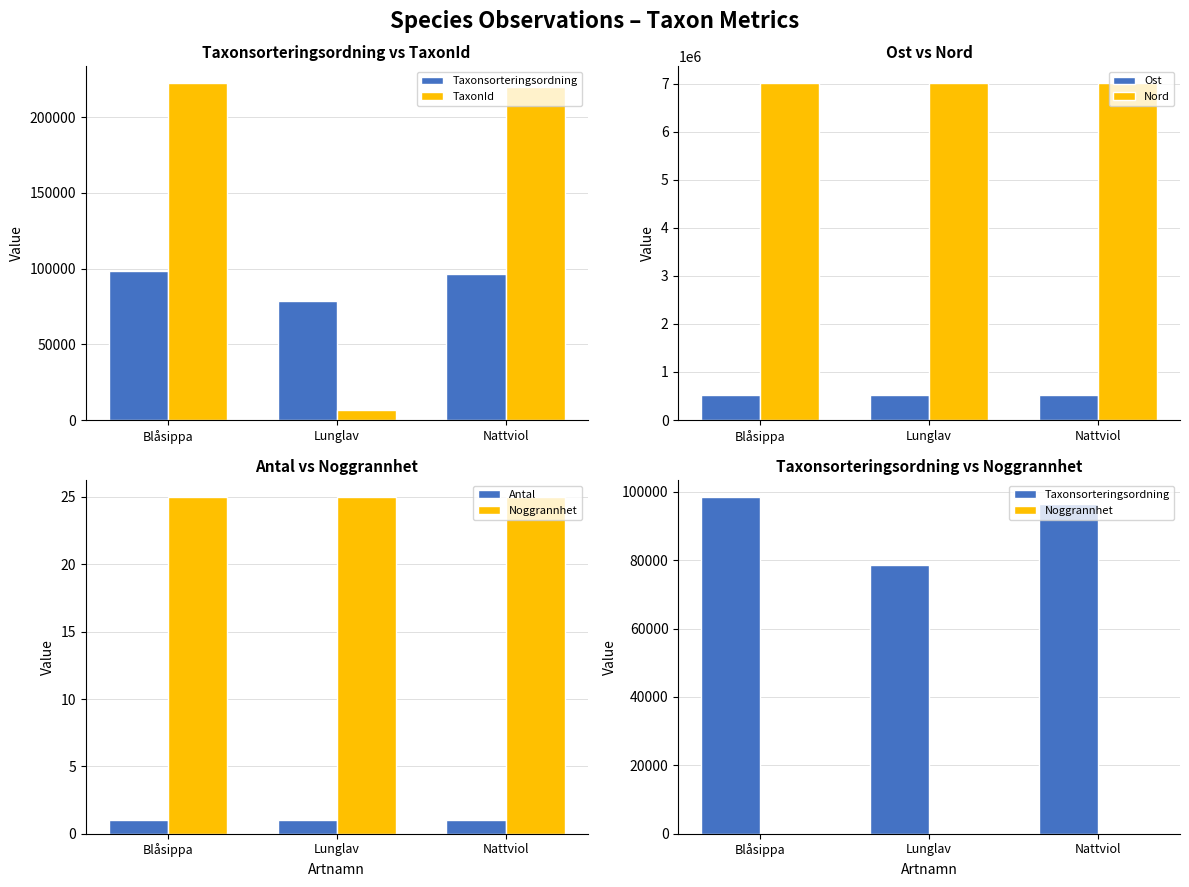

At which label does Ost first exceed 514601?

Blåsippa